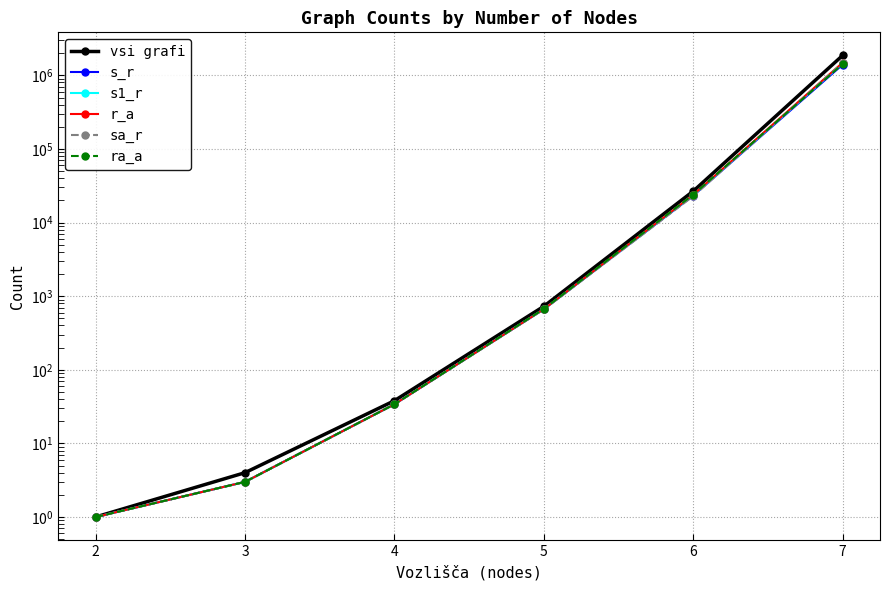

True or false: s1_r and vsi grafi cross at least once.

False